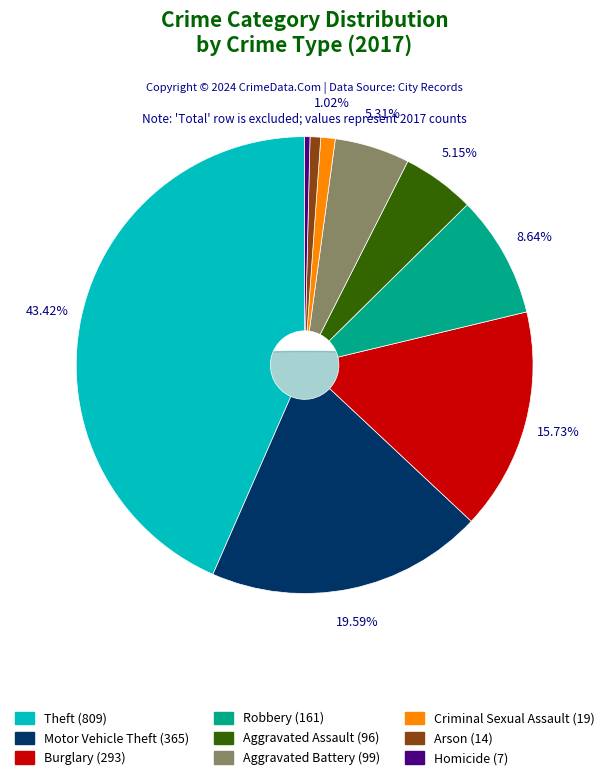

To the nearest percent, what portion does Theft represent?

43%